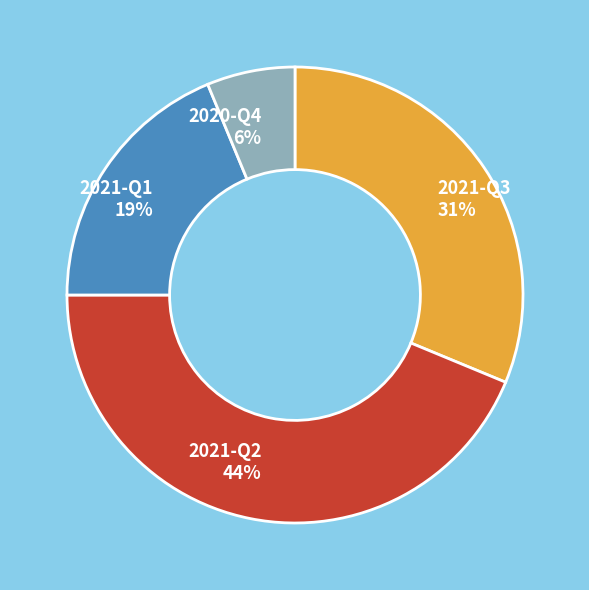

Do 2021-Q2 and 2021-Q1 together represent more than half of the pie?

Yes